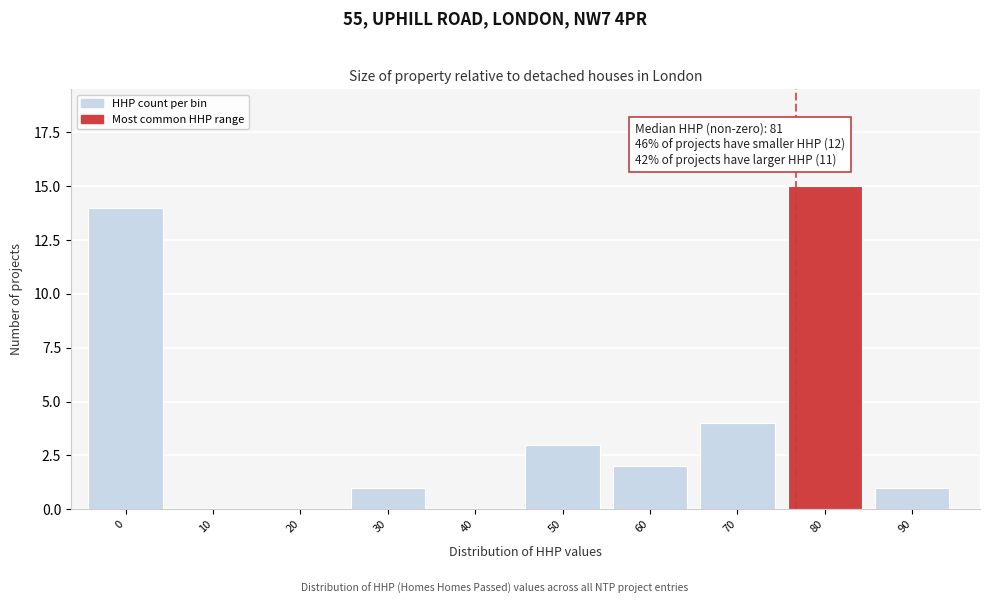

Reading left to right, extract all data points from this chart.

0=14	10=0	20=0	30=1	40=0	50=3	60=2	70=4	80=15	90=1